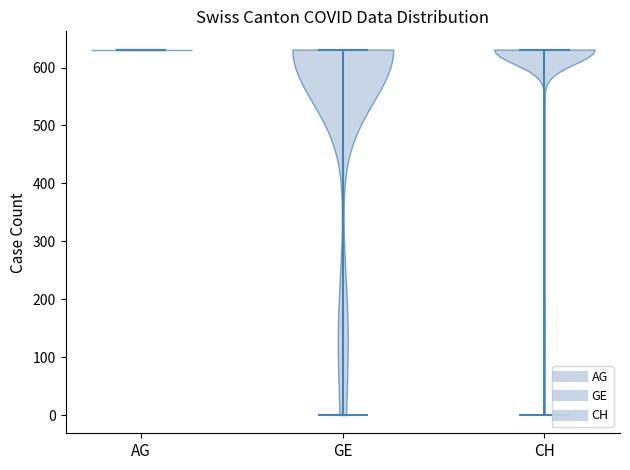

Reading left to right, read every violin against the y-axis: where its median line is, and the lowest and highest points it reaches. The values are not printed on the chart, so give them approximately, as read against the axis.

AG: median line 630, lowest point 630, highest point 630
GE: median line 630, lowest point 0, highest point 630
CH: median line 630, lowest point 0, highest point 630